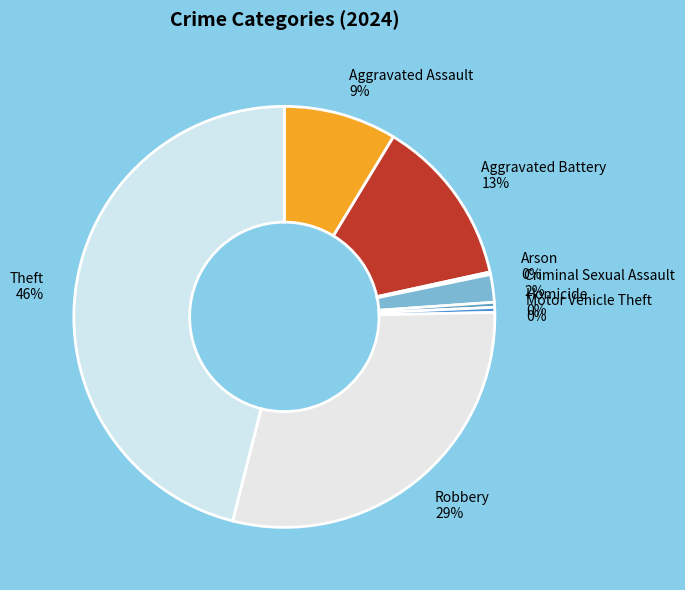

To the nearest percent, what is the combined percentage of Aggravated Assault and Motor Vehicle Theft?

9%